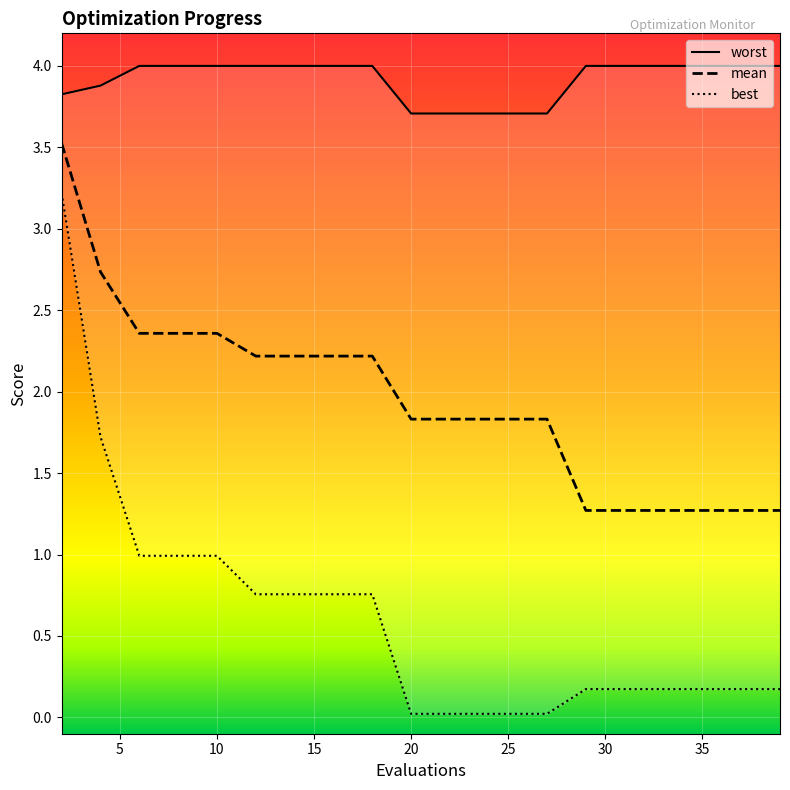

The value of mean at 10 is 2.4. True or false?

True